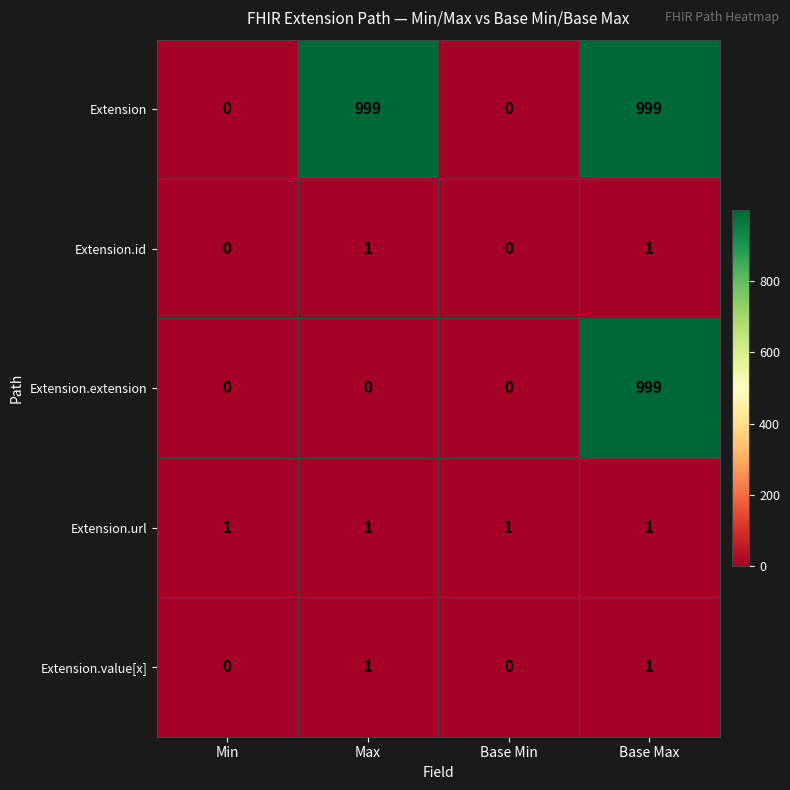

Reading left to right, list all the values displayed in this chart.

Extension: Min=0	Max=999	Base Min=0	Base Max=999
Extension.id: Min=0	Max=1	Base Min=0	Base Max=1
Extension.extension: Min=0	Max=0	Base Min=0	Base Max=999
Extension.url: Min=1	Max=1	Base Min=1	Base Max=1
Extension.value[x]: Min=0	Max=1	Base Min=0	Base Max=1